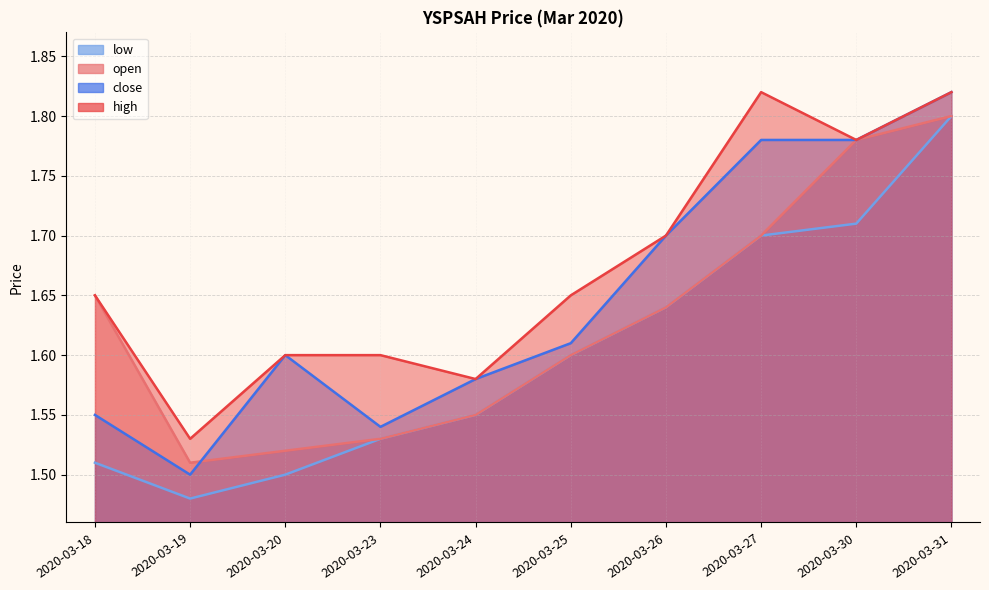

What is the total value across all series at 2020-03-27?

7.0